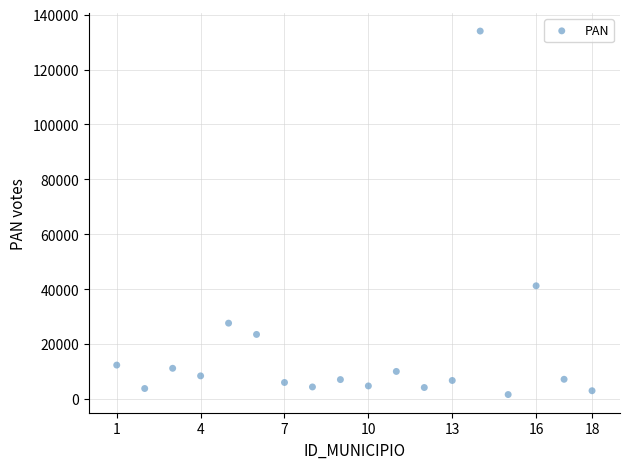

What Y value in the scatter plot is closest to 67822?

41239